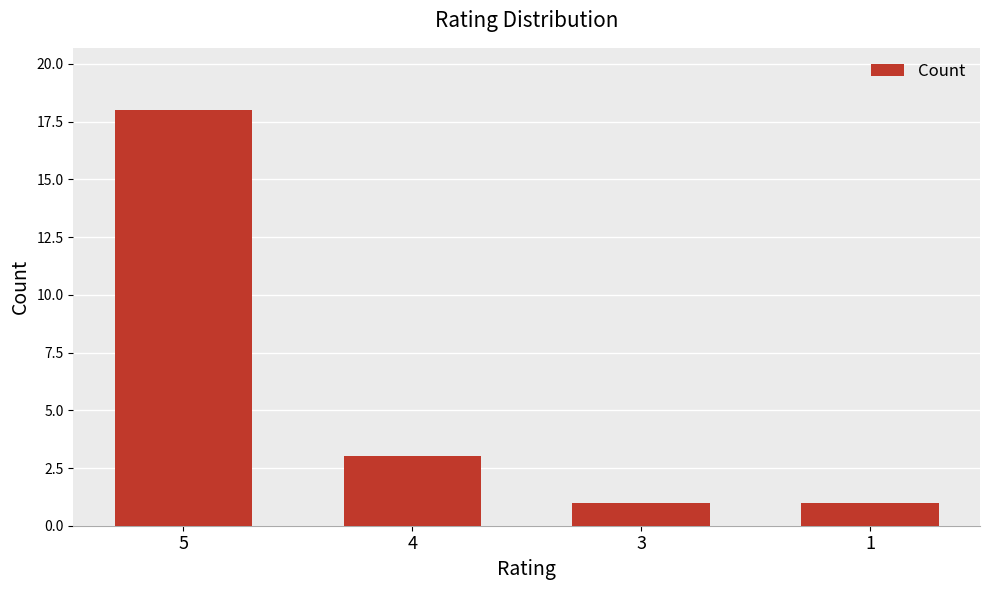

What is the smallest value displayed?

1